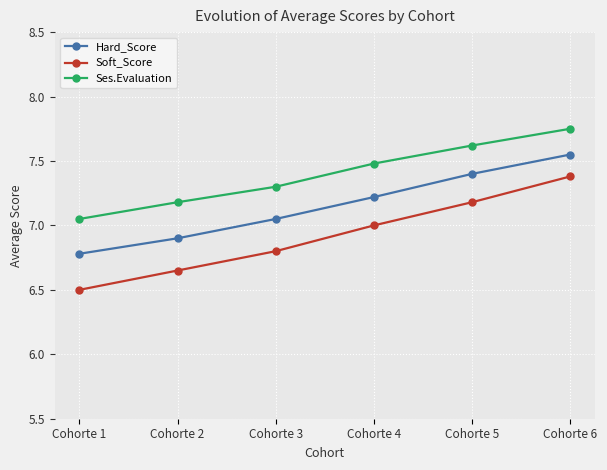

At which category does the chart reach its minimum across all series?

Cohorte 1